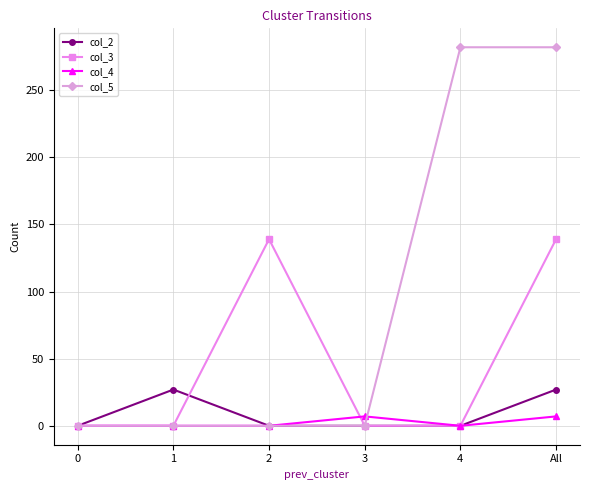

True or false: col_2 has a value of 12 at 2.

False